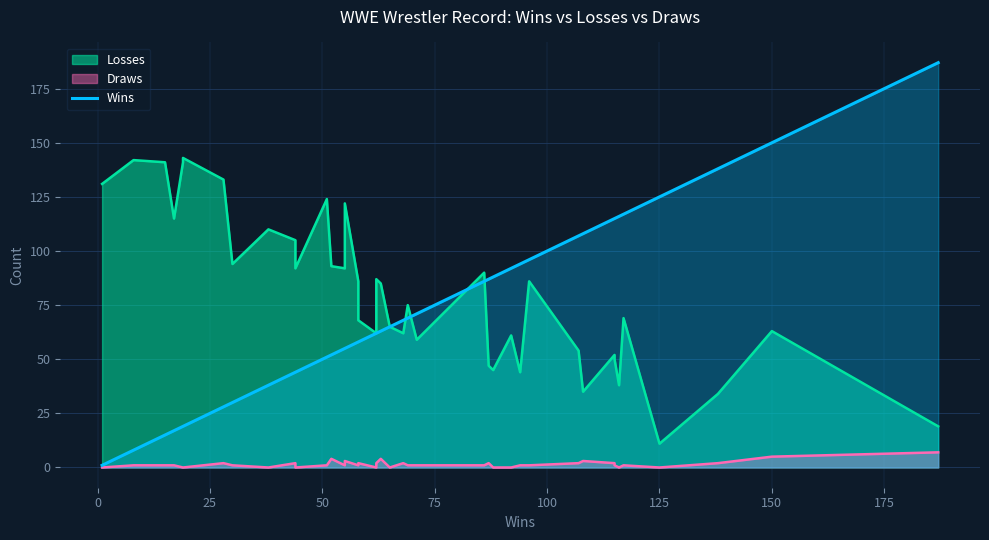

Does the chart display data point markers on the line(s)?

No